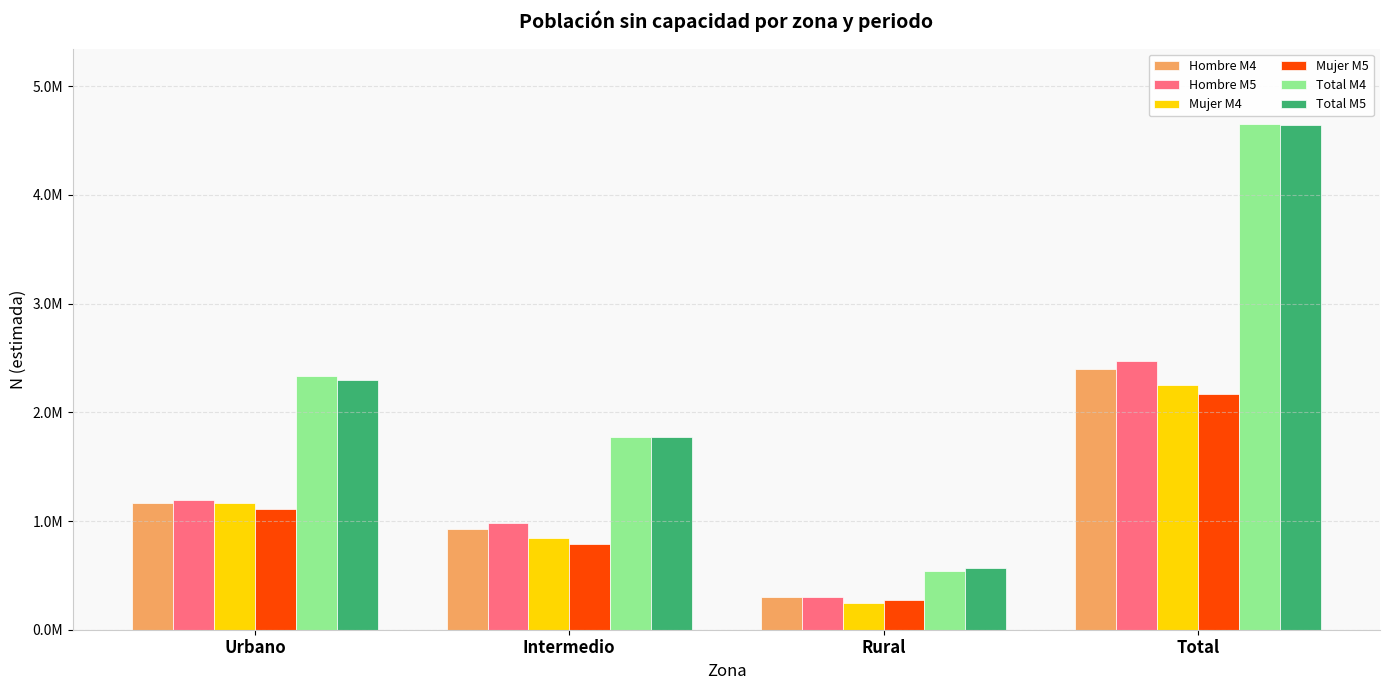

What is the average value of the Total M4 series?

2325052